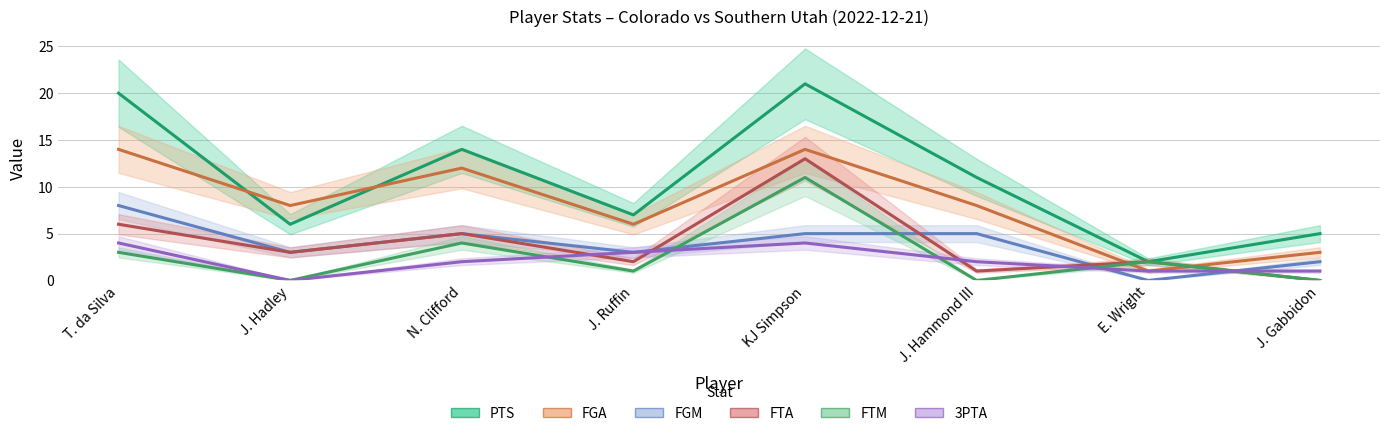

Reading left to right, transcribe all the data shown in this chart.

PTS: 20	6	14	7	21	11	2	5
FGA: 14	8	12	6	14	8	1	3
FGM: 8	3	5	3	5	5	0	2
FTA: 6	3	5	2	13	1	2	0
FTM: 3	0	4	1	11	0	2	0
3PTA: 4	0	2	3	4	2	1	1